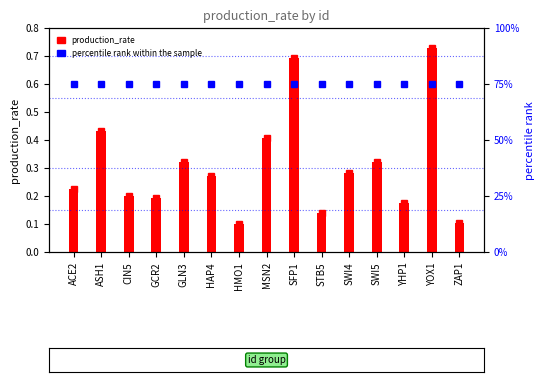

The value of production_rate at SWI5 is 0.5. True or false?

False